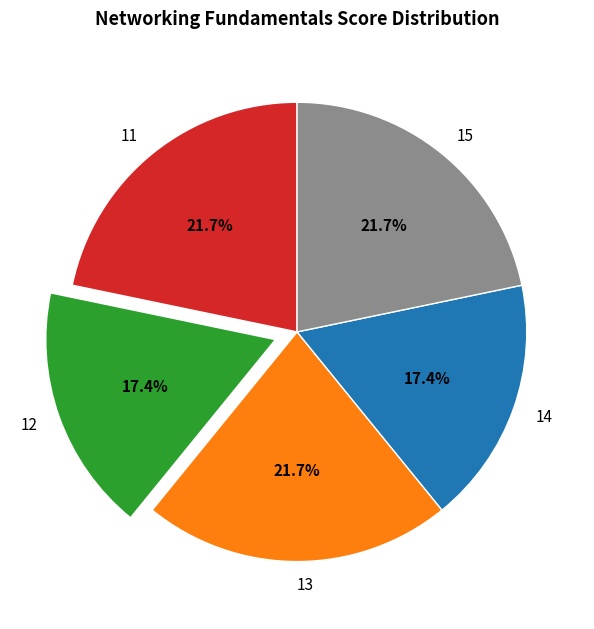

To the nearest percent, what is the average slice percentage?

20%